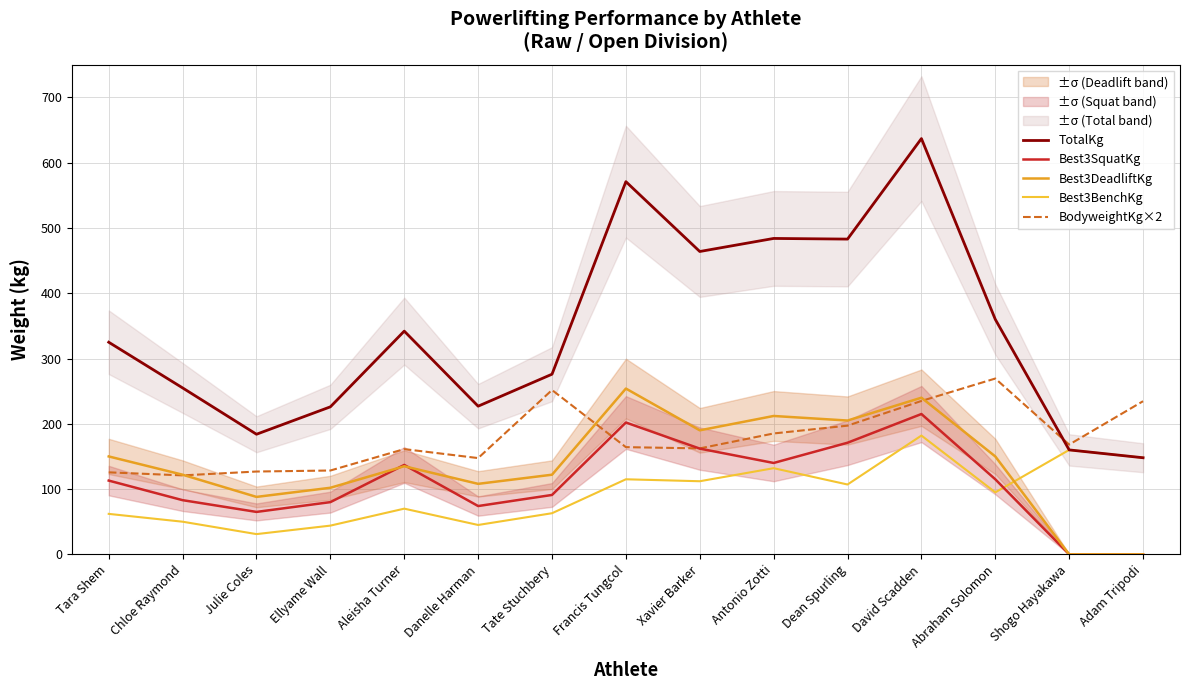

How many lines are shown in the chart?

5